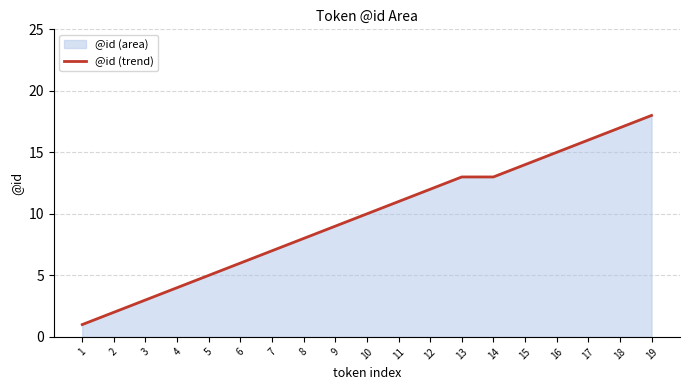

Between 17 and 16, which is larger?

17